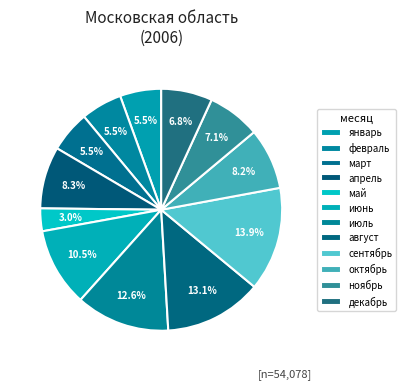

Count the number of slices in the pie.

12